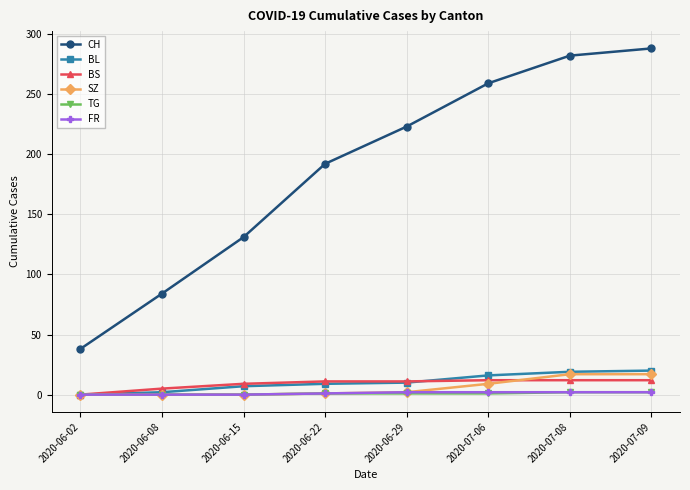

How many values in the BL series are below 10?

4